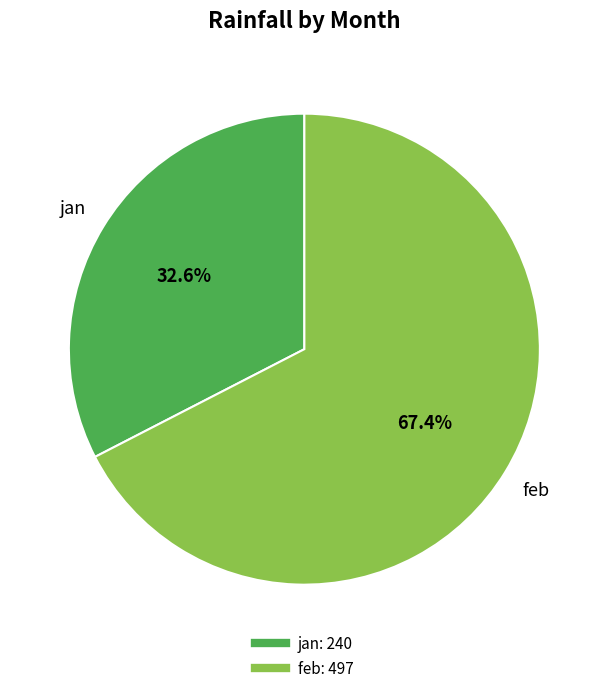

What is the total percentage of jan and feb?

100.0%